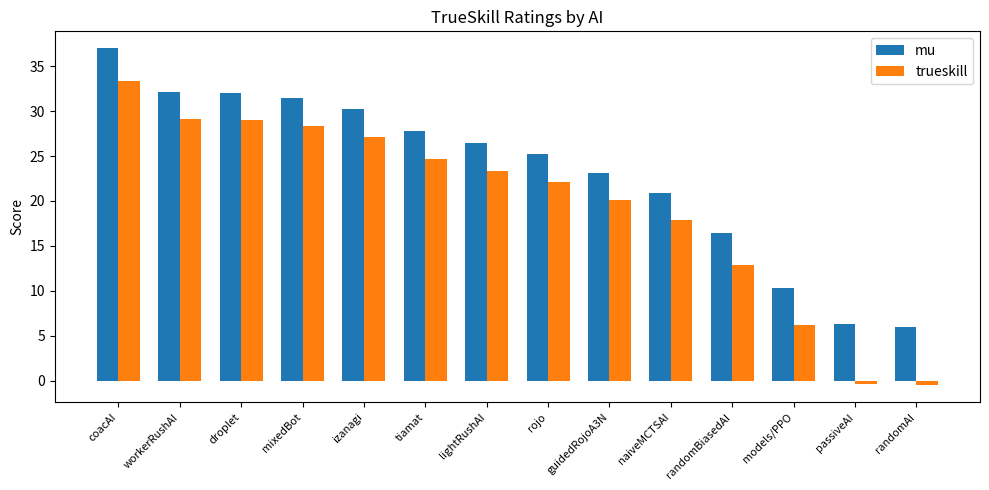

At randomBiasedAI, list the series in order from largest to smallest.

mu, trueskill